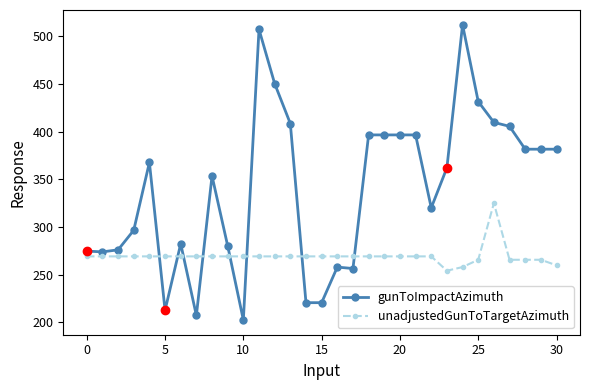

What is the average value of the gunToImpactAzimuth series?

339.3